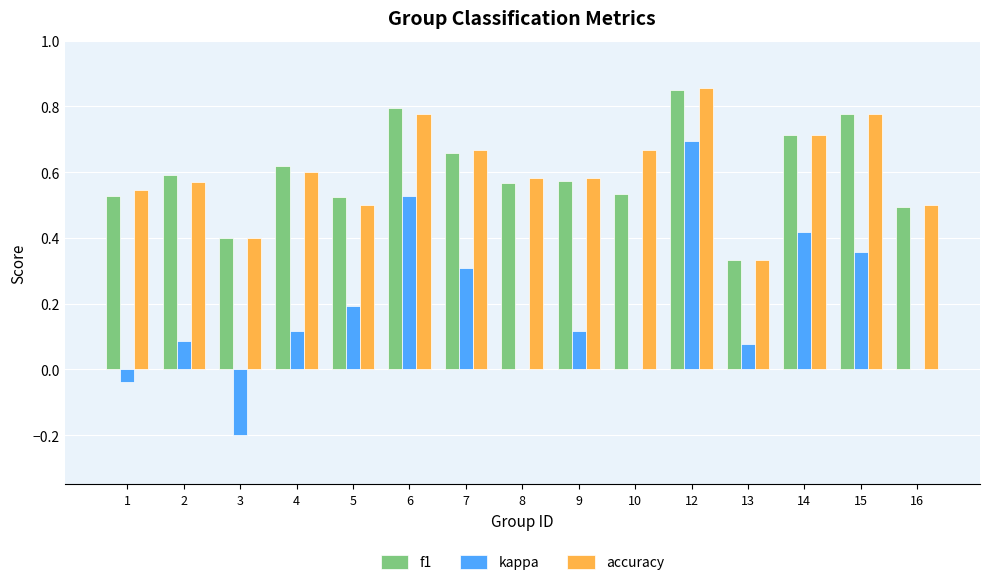

At which category does the chart reach its peak across all series?

12